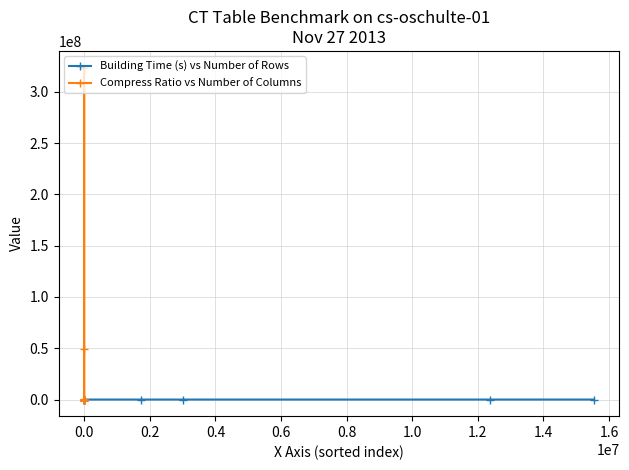

What is the spread (max minus min) of values at 0.8?

49466541.1